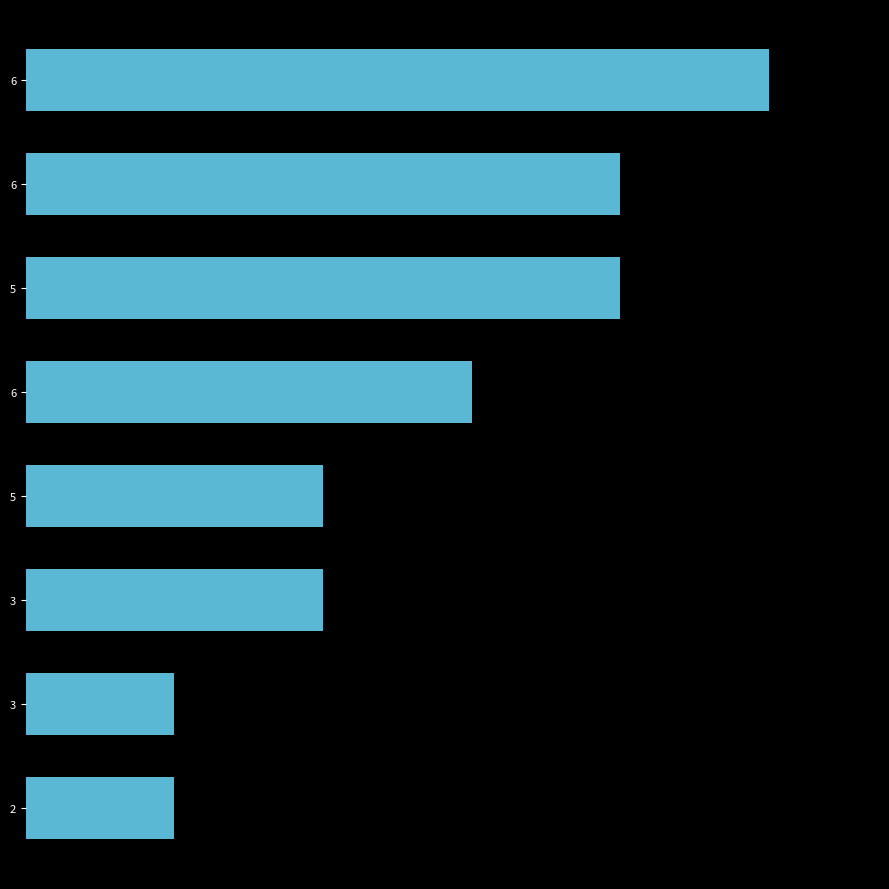

Does the chart contain any negative values?

No